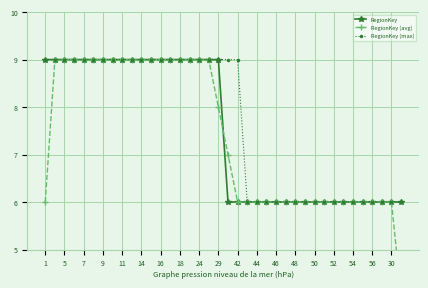

What is the difference between the second highest and minimum values in the RegionKey (max) series?

3